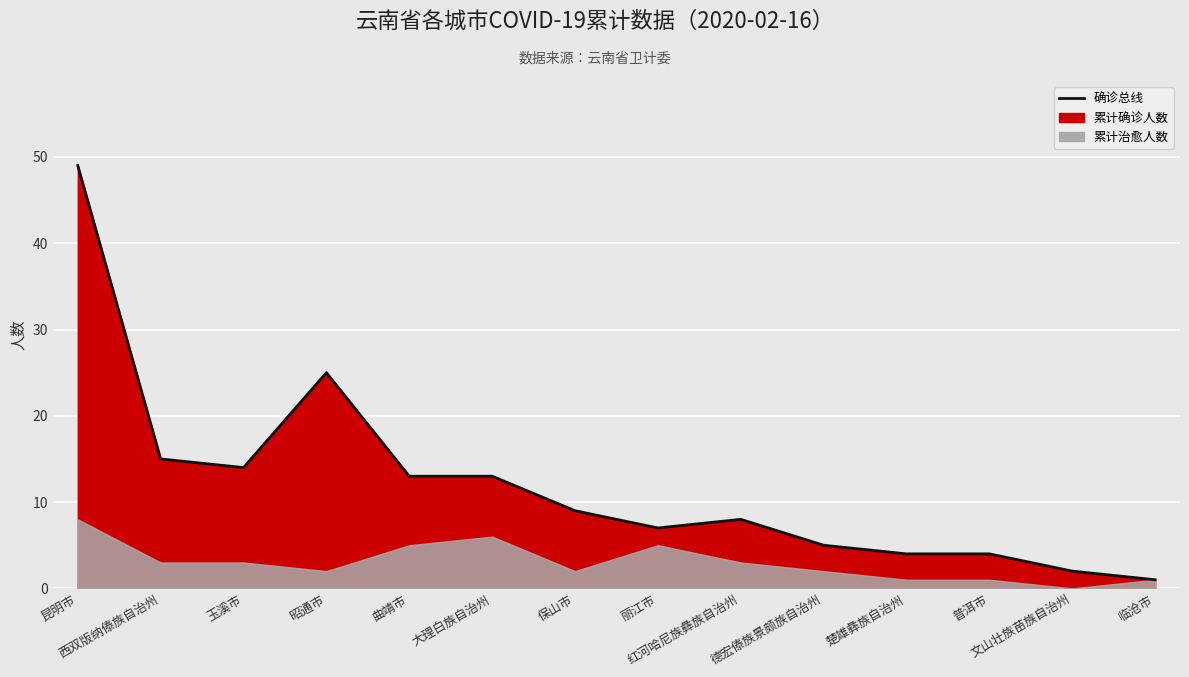

What is the smallest value displayed?

1